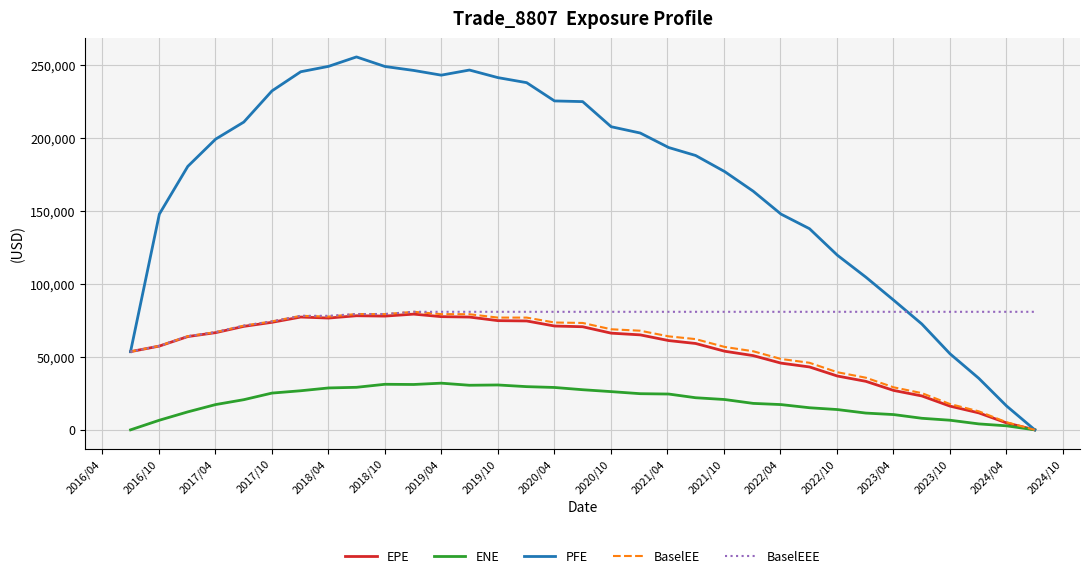

True or false: ENE and BaselEEE cross at least once.

False